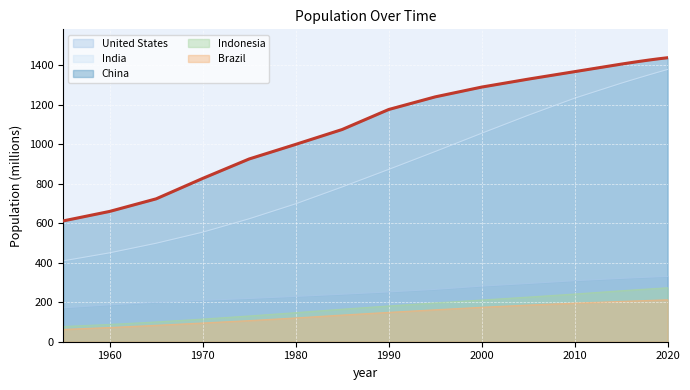

Which category has the lowest value across all series?

1955